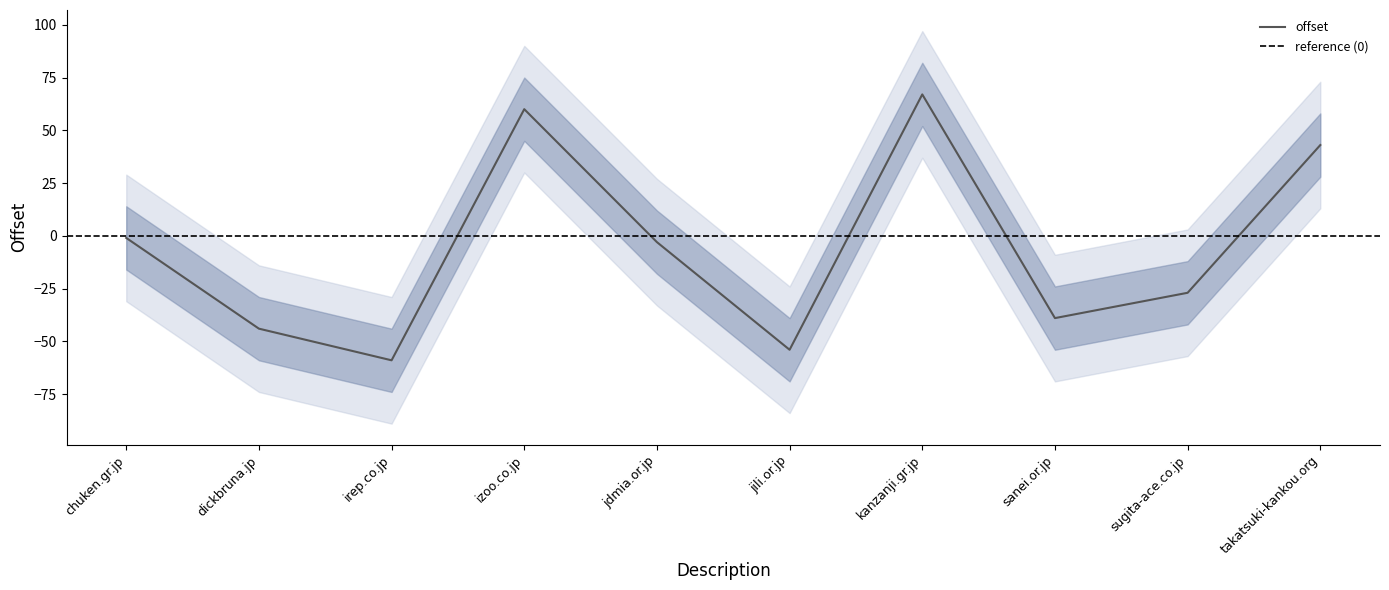

What is the value of the 9th point from the left?

-27